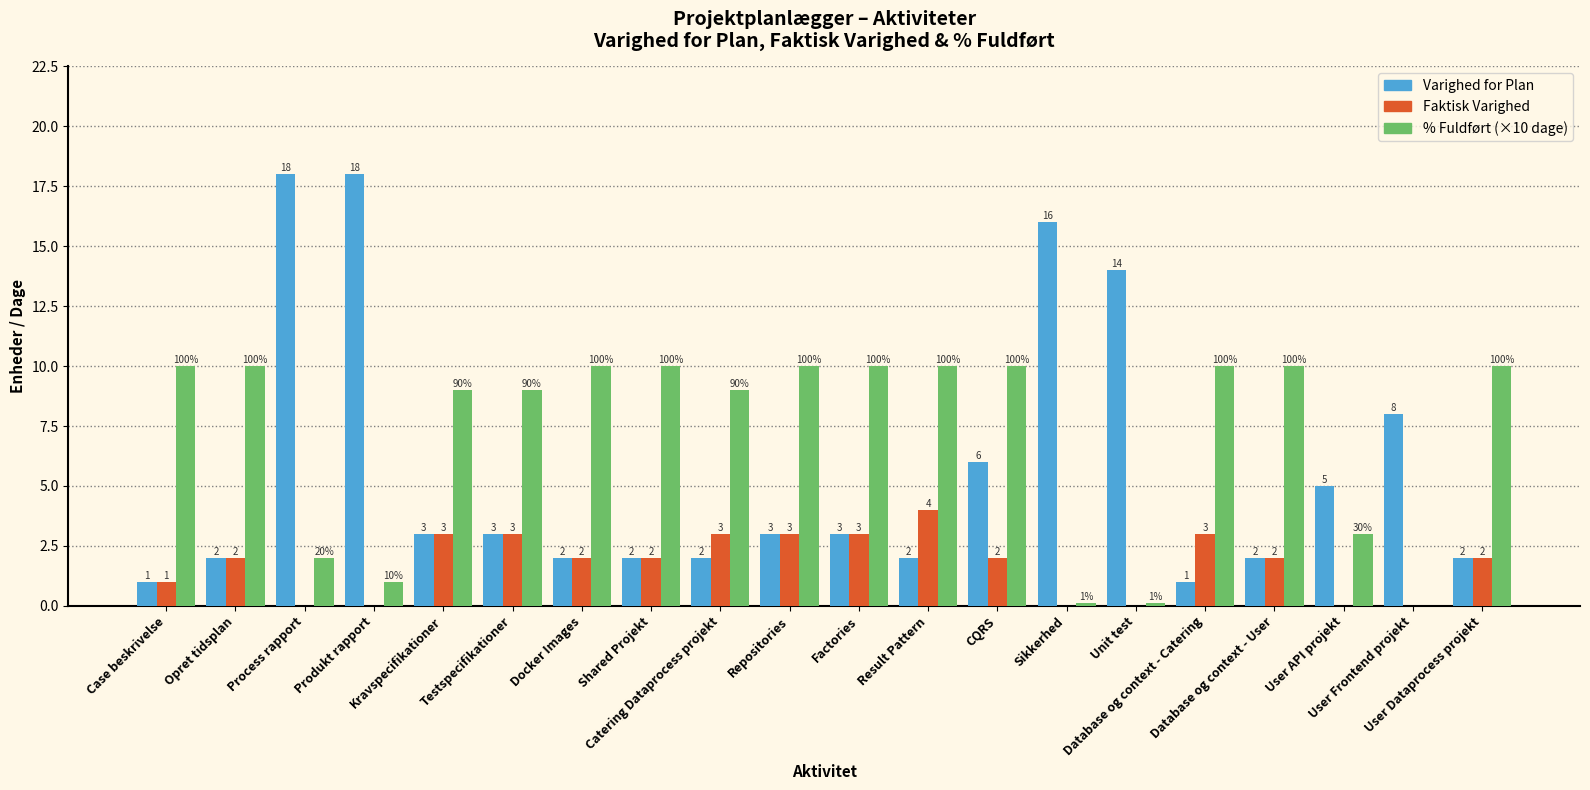

What is the greatest value displayed?

18.0